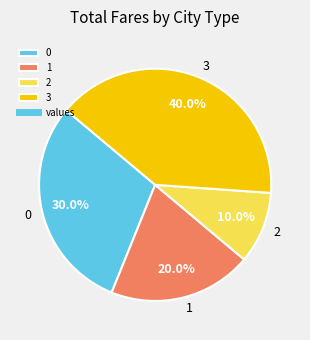

How many slices are in this pie chart?

4